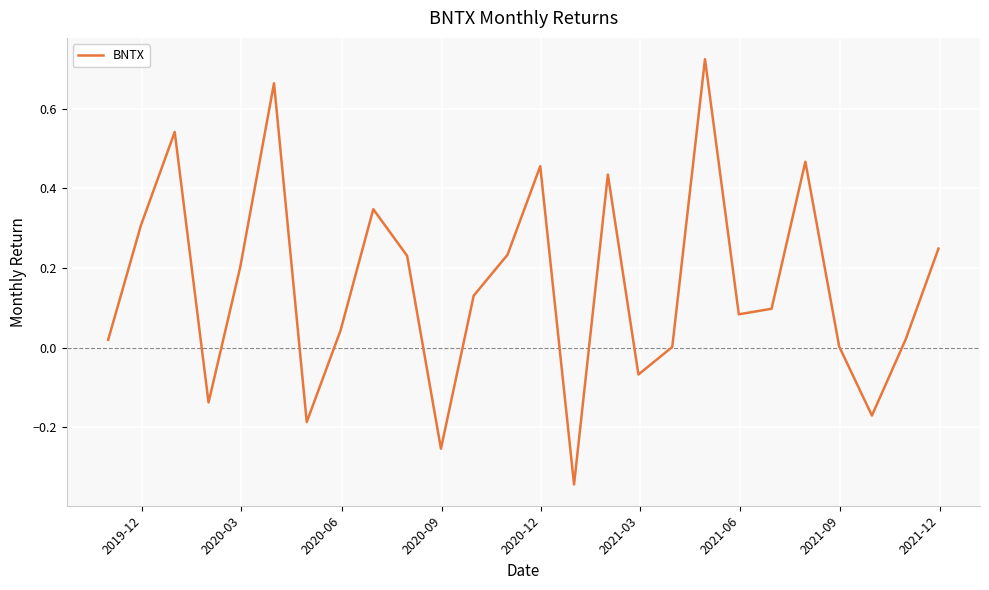

How many lines are shown in the chart?

1